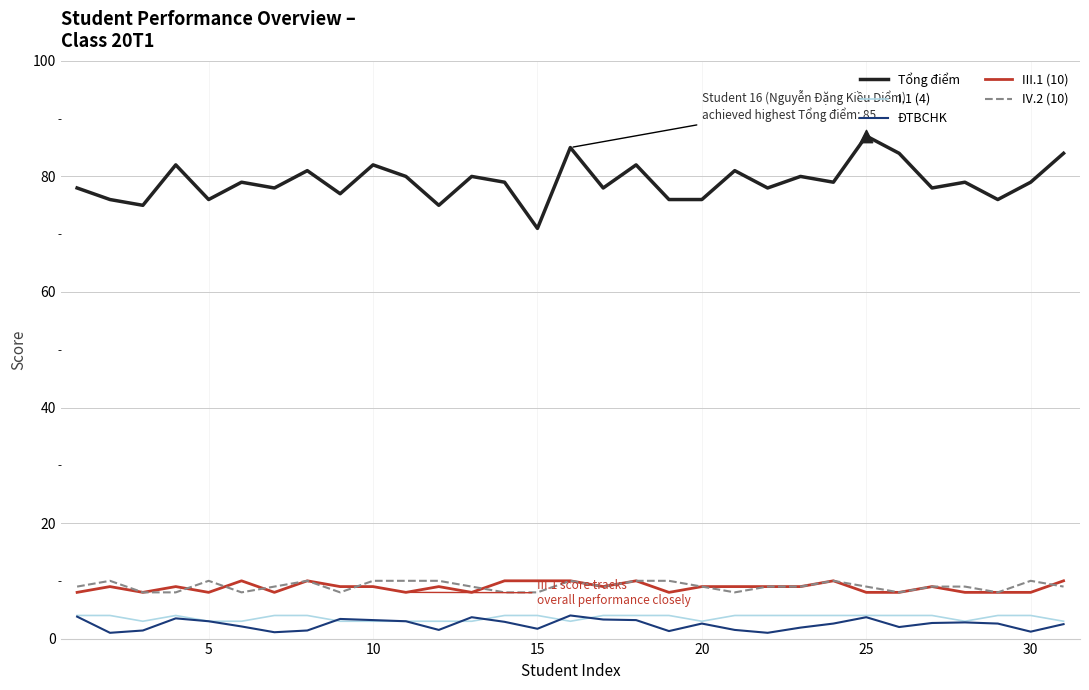

Which series has the largest total across all categories?

Tổng điểm